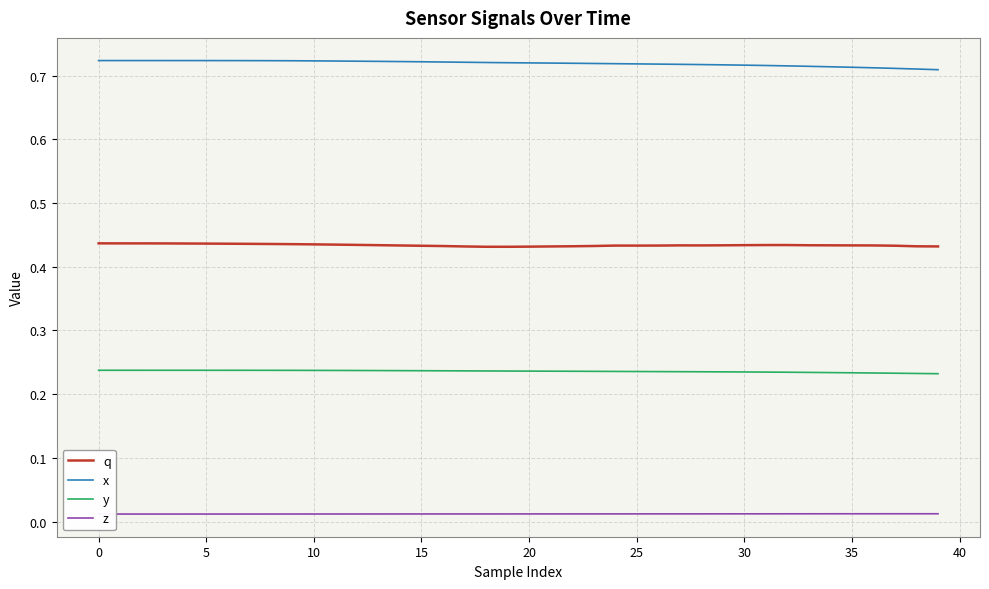

How many lines are shown in the chart?

4